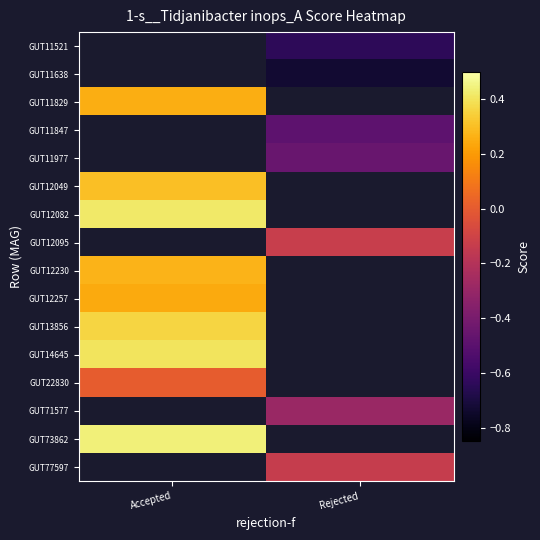

How many positive values does the GUT12257 series have?

1